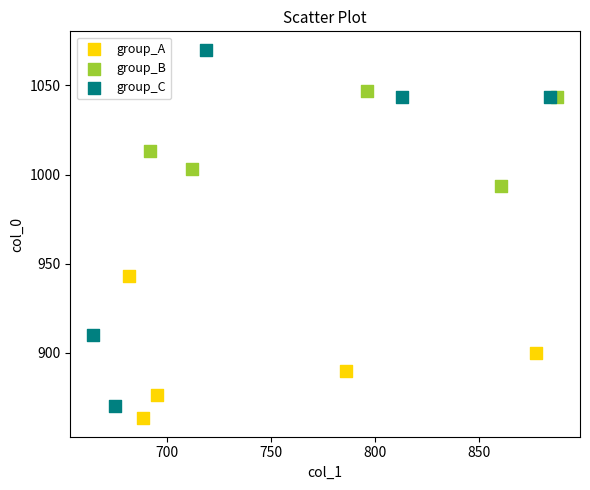

Which series reaches the maximum Y coordinate?

group_C